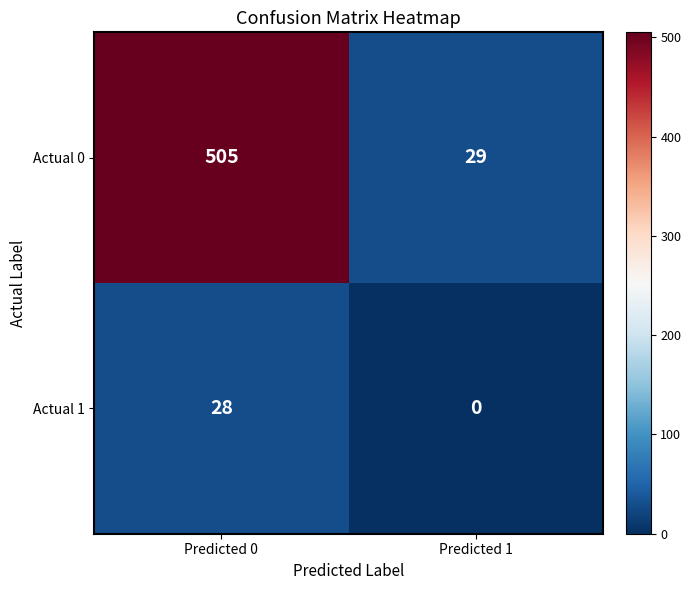

Which series has the largest total across all categories?

Actual 0